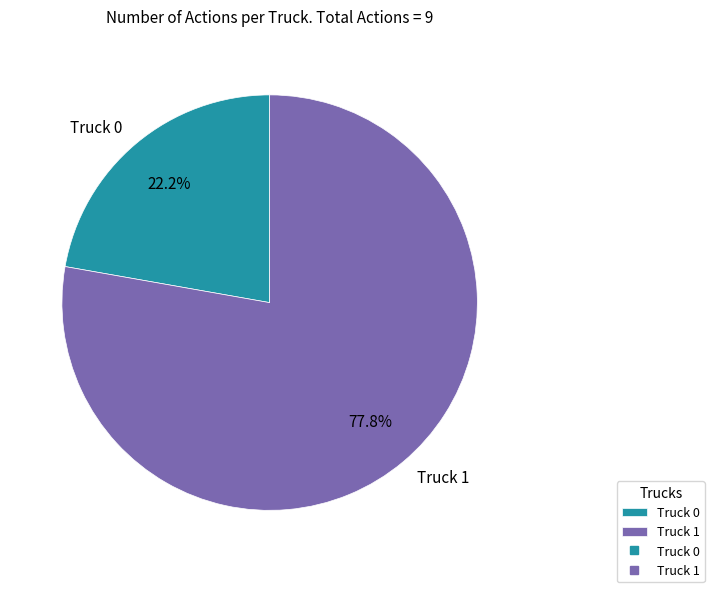

What is the total percentage of Truck 0 and Truck 1?

100.0%